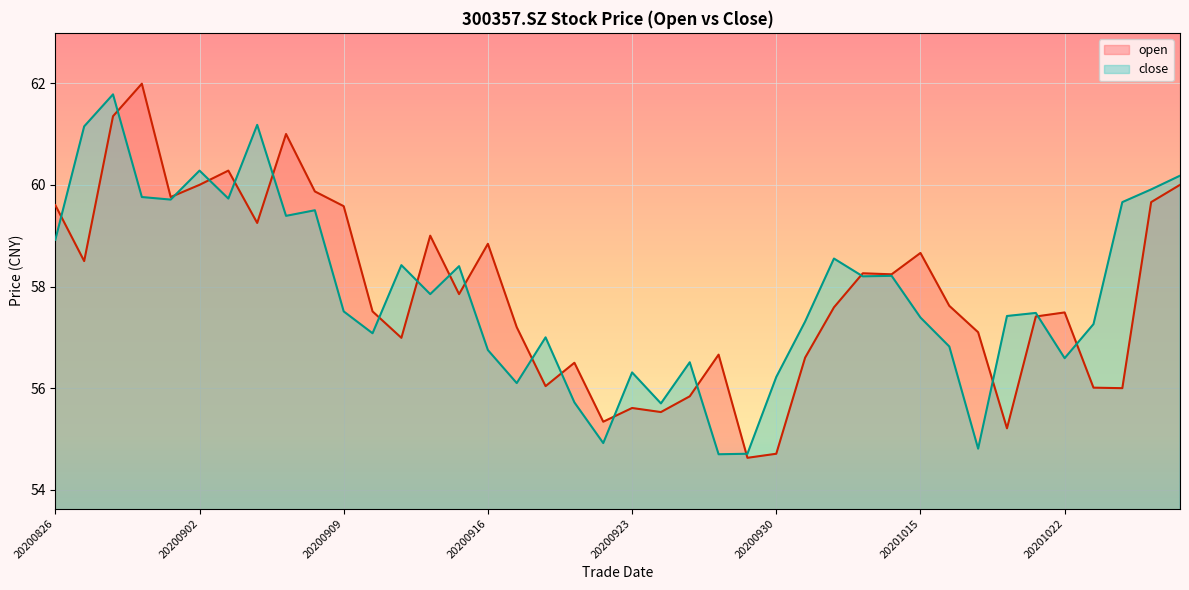

Is it true that close equals 31.4 at 20201019?

False